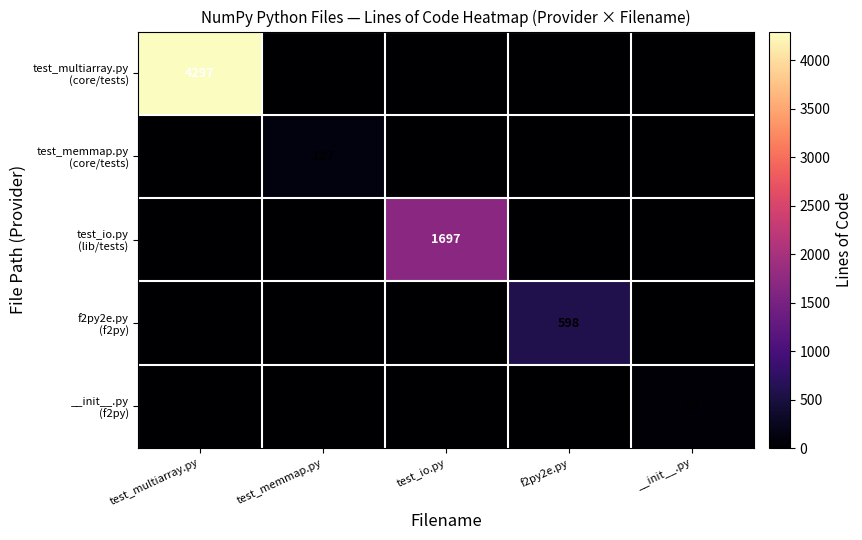

Where is f2py2e.py (f2py) nearest to the value 299?

test_multiarray.py